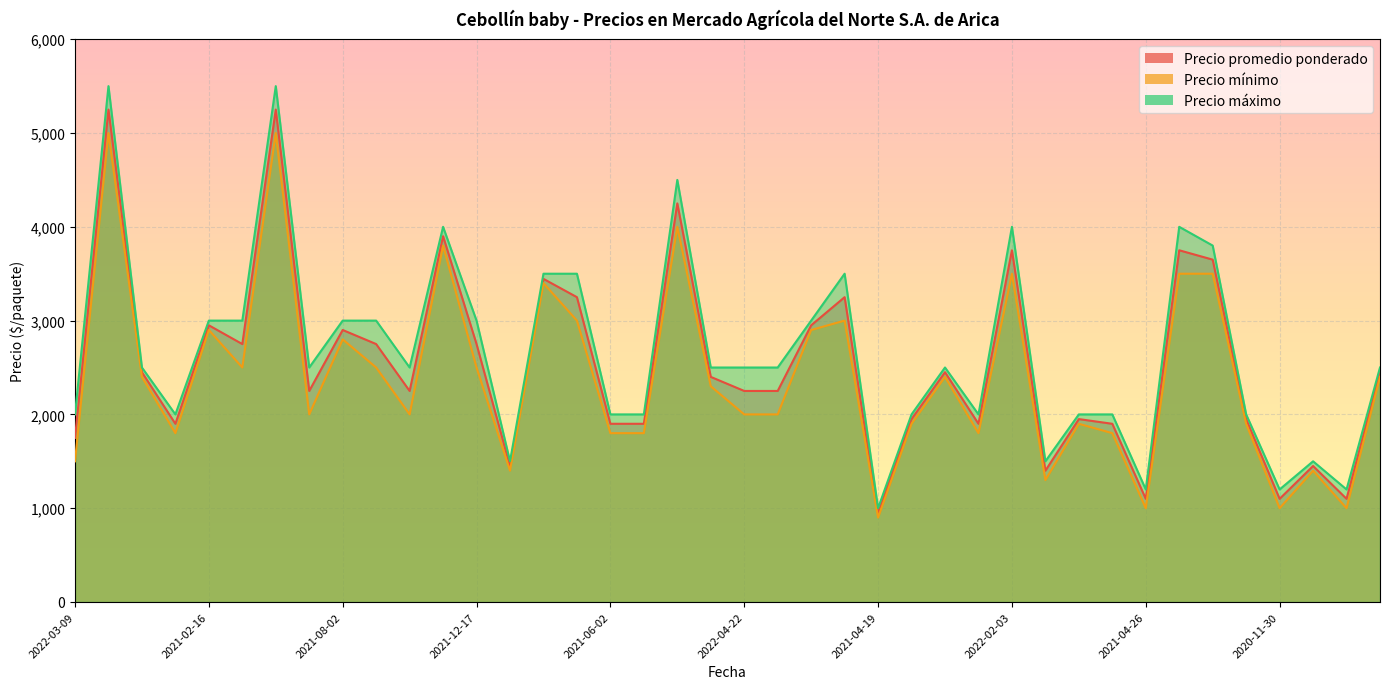

True or false: Precio máximo has a value of 2000 at 2021-08-23.

True